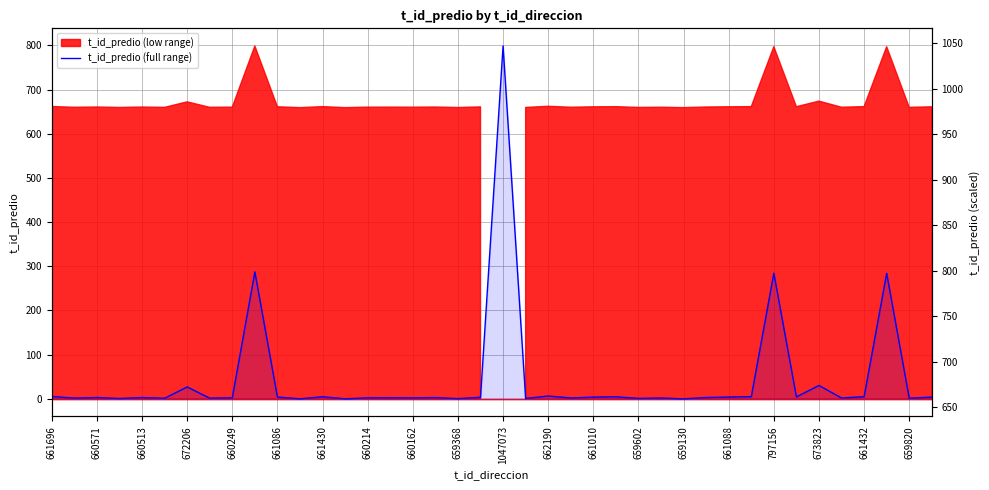

What is the difference between the values at 37 and 662190?

138.0